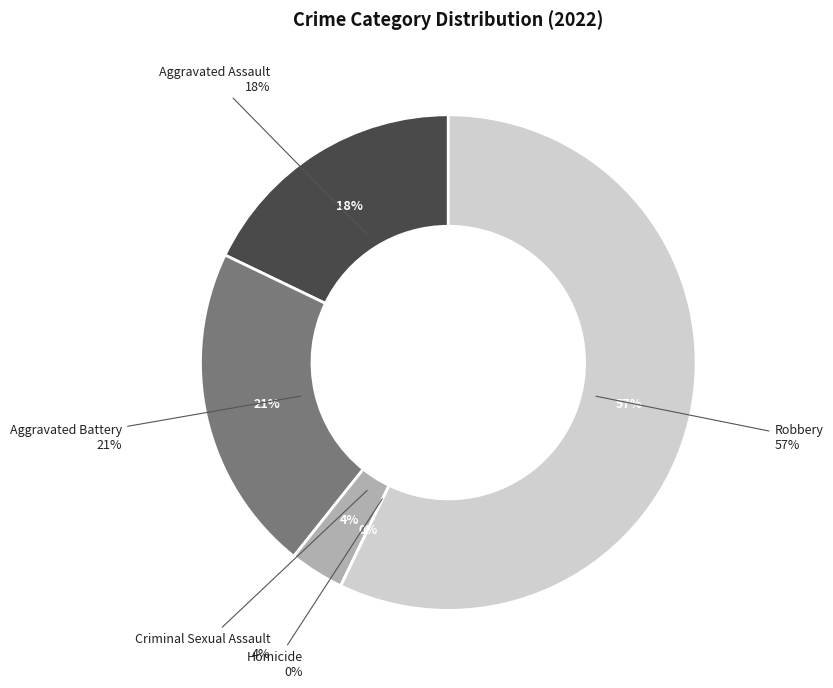

What percentage is the Aggravated Battery slice, to the nearest percent?

21%